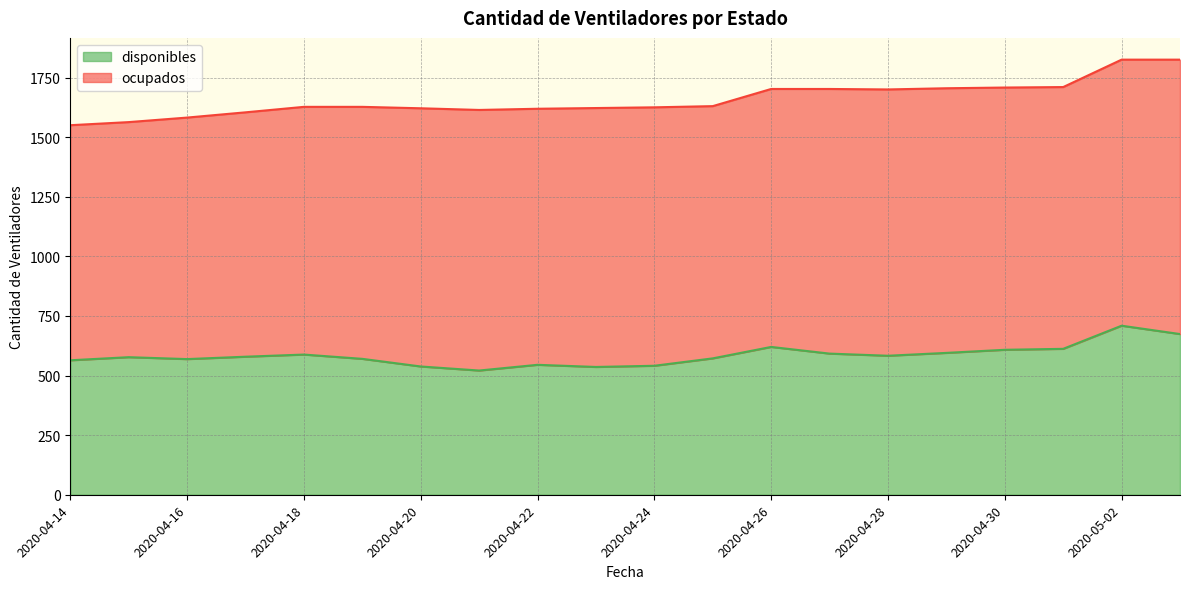

How many interior local valleys (lower than both neighbors) does the data have?

4